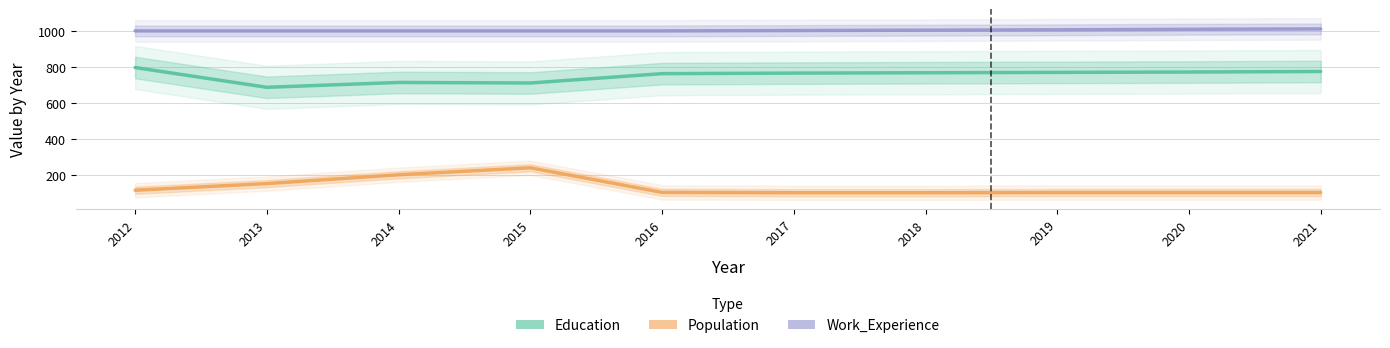

Is the value of Population at 2021 greater than the value of Work_Experience at 2017?

No